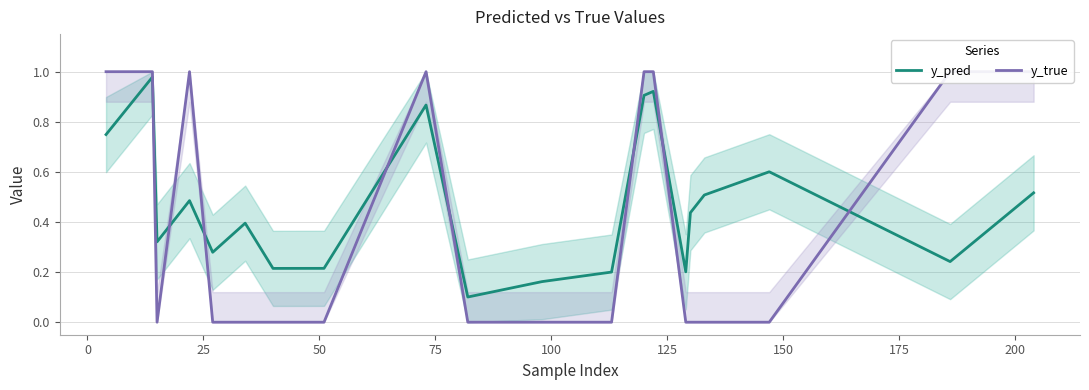

The value of y_true at 13 is 0.6. True or false?

False